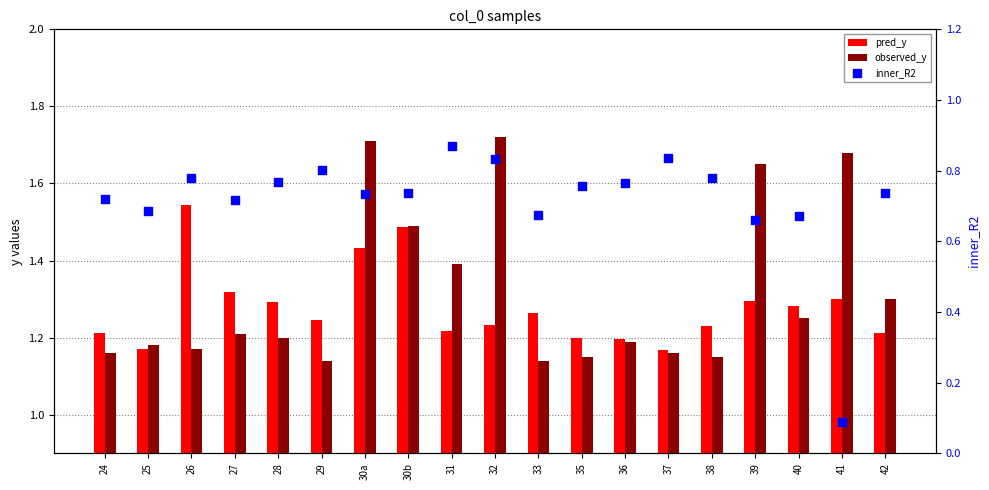

What are all the series names shown in the legend?

pred_y, observed_y, inner_R2